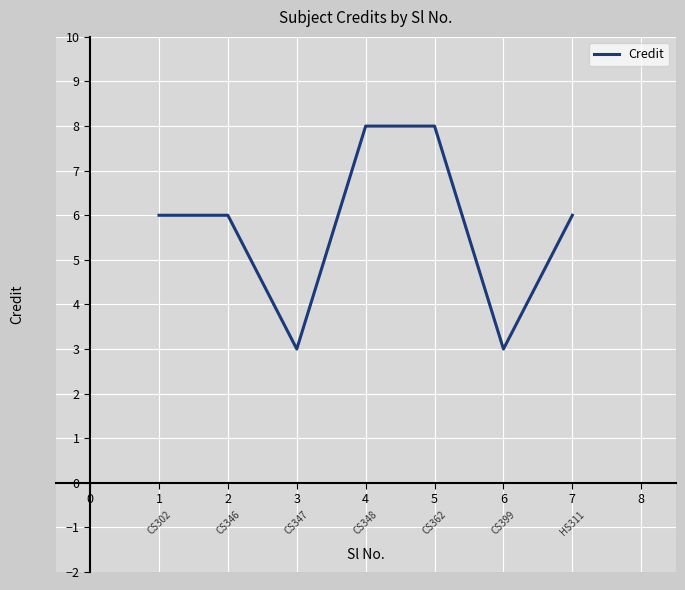

What is the ratio of the value at 1 to the value at 6?

2.0